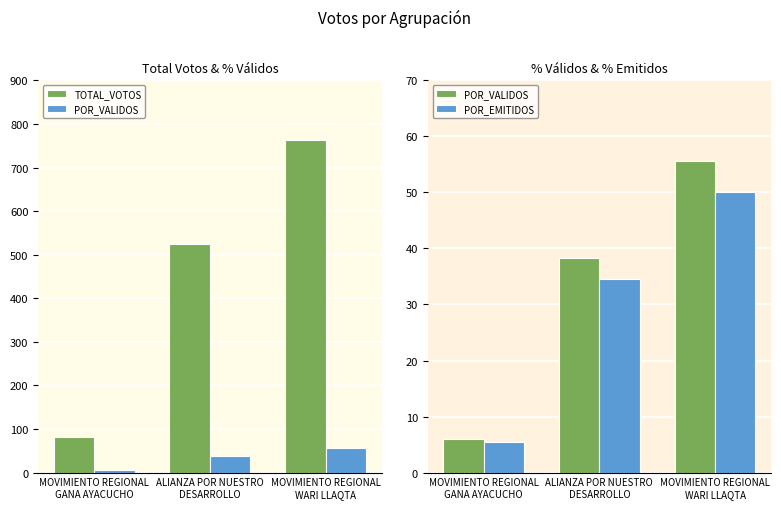

What is the label of the 1st bar from the right?

MOVIMIENTO REGIONAL
WARI LLAQTA